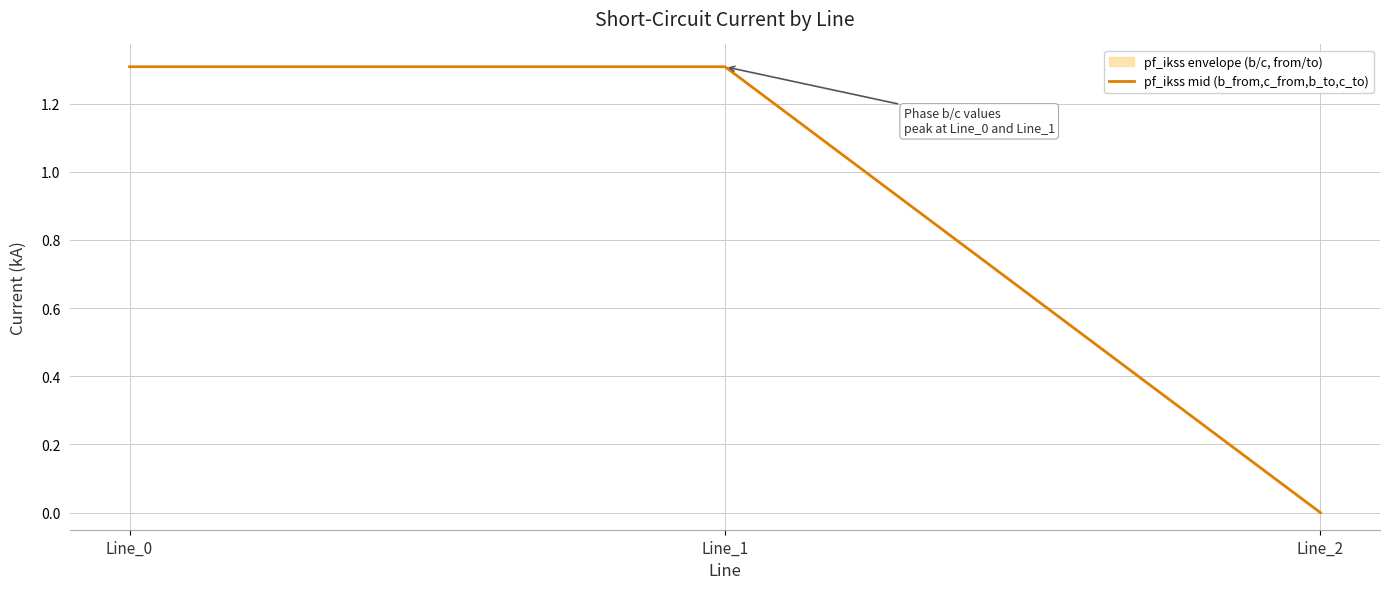

What is the difference between the values at Line_1 and Line_2?

1.3